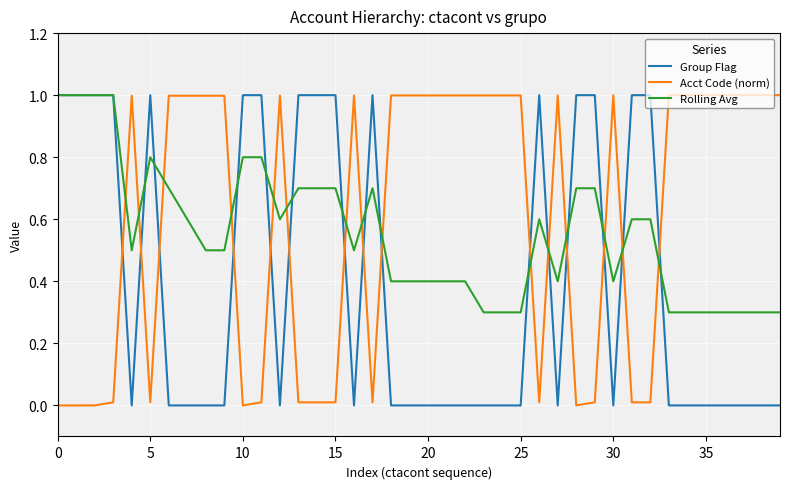

Which series has the widest spread of values?

Group Flag